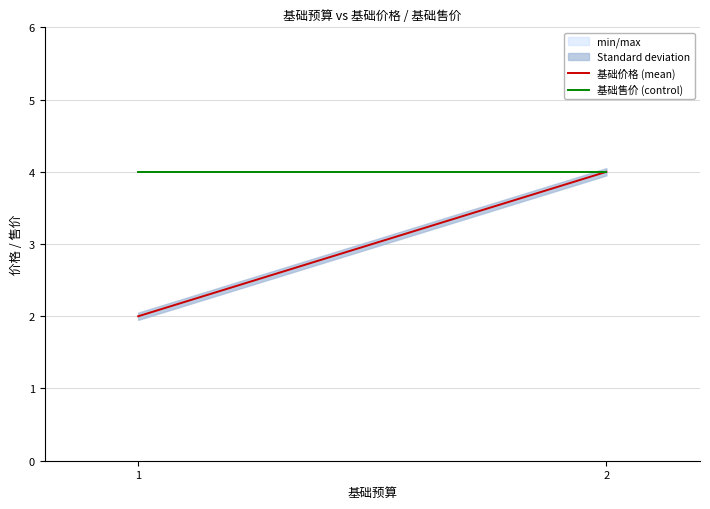

The value of 基础价格 (mean) at 2 is 4. True or false?

True